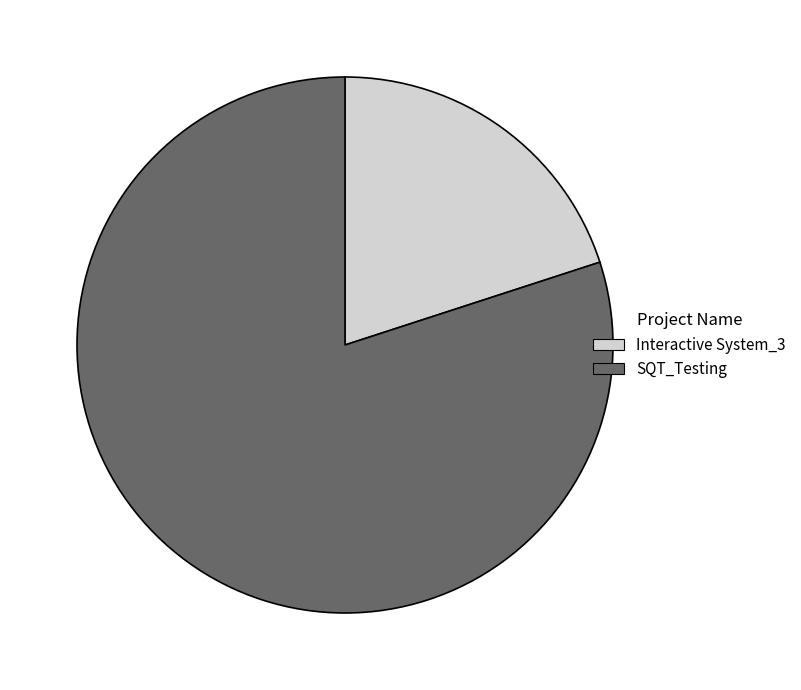

Combined, do Interactive System_3 and SQT_Testing account for over 50%?

Yes